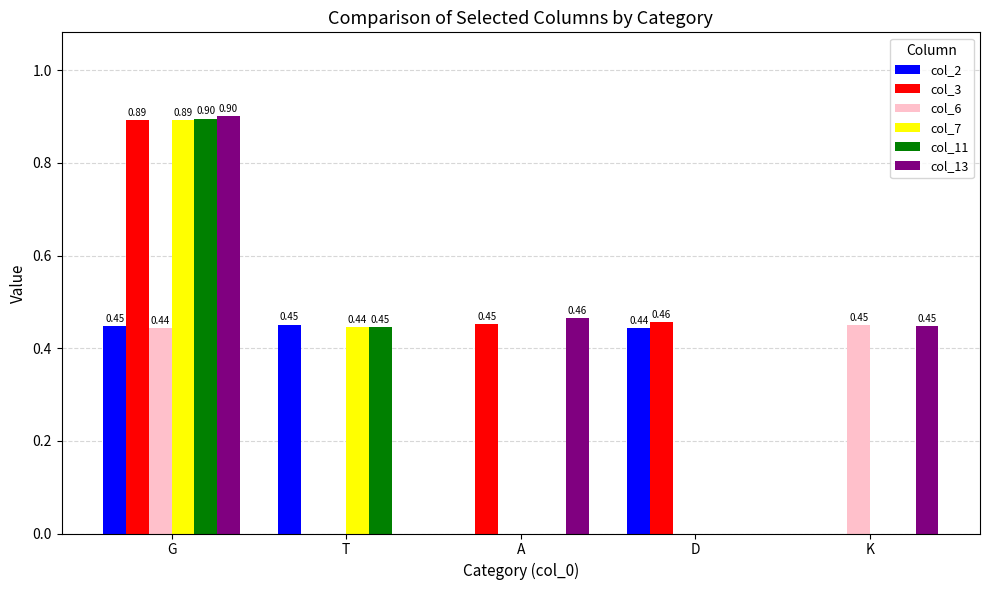

Are the bars grouped side by side (vs. stacked)?

Yes